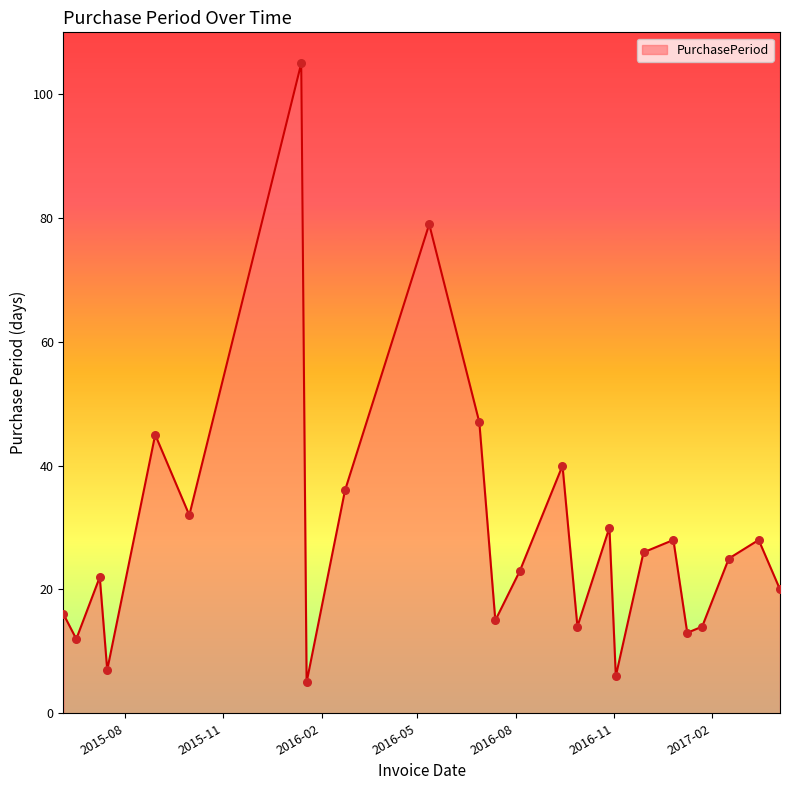

What is the maximum value shown in the chart?

105